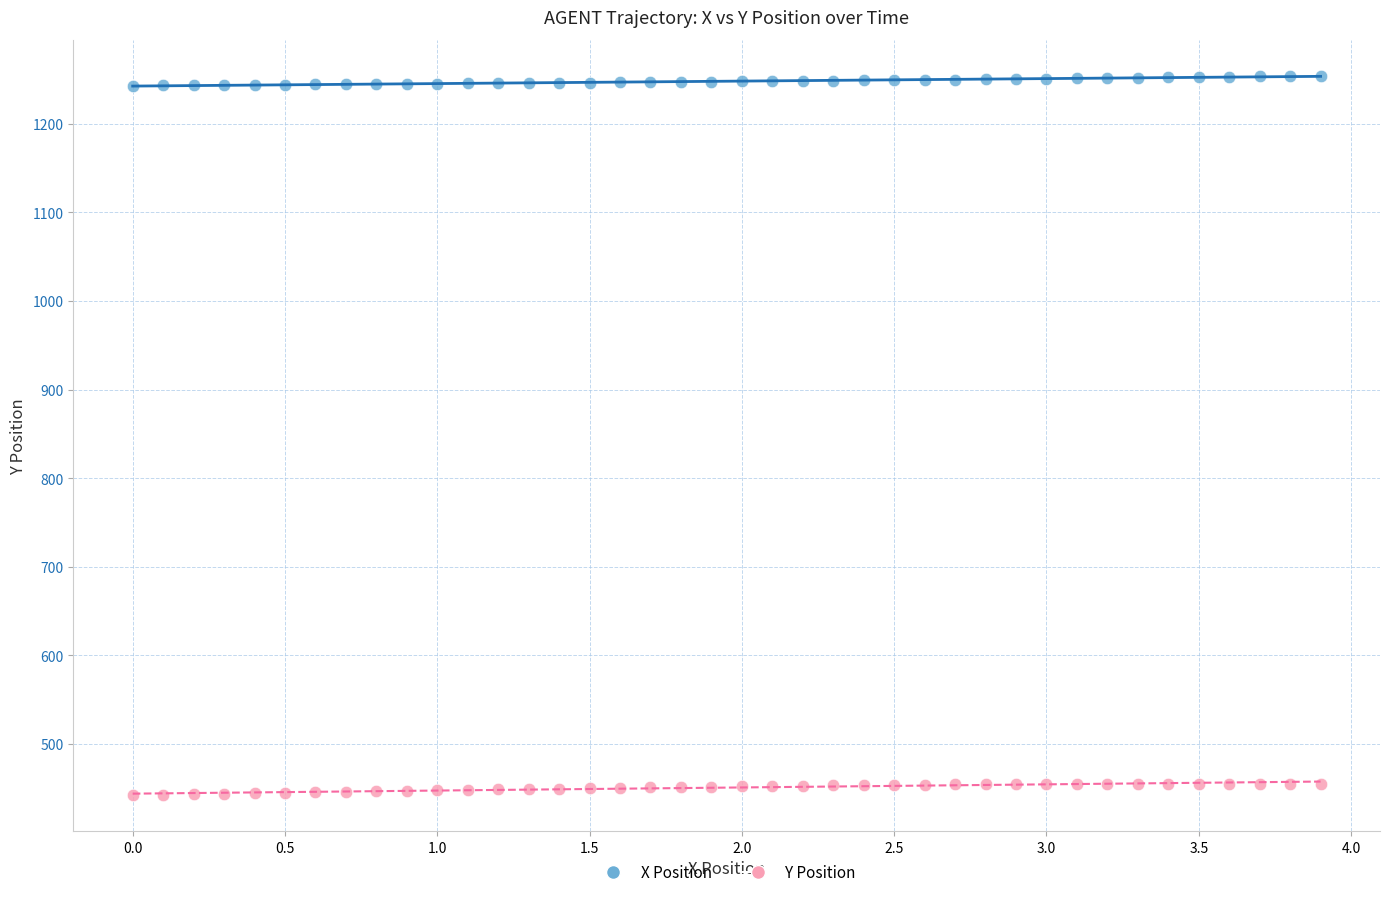

Across all data points, what is the range of X values (max minus min)?

3.9